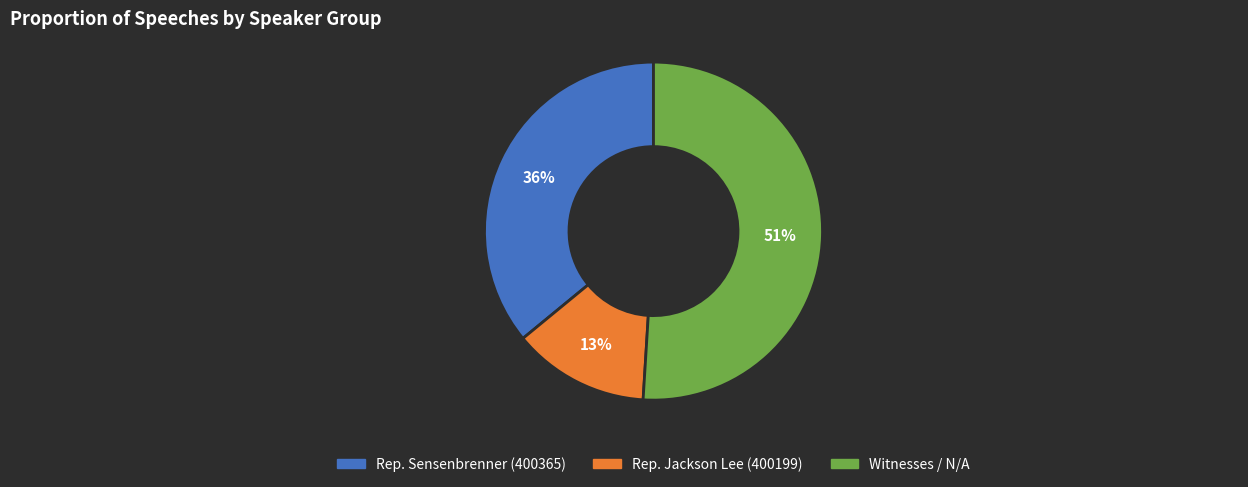

How many segments does this pie chart have?

3